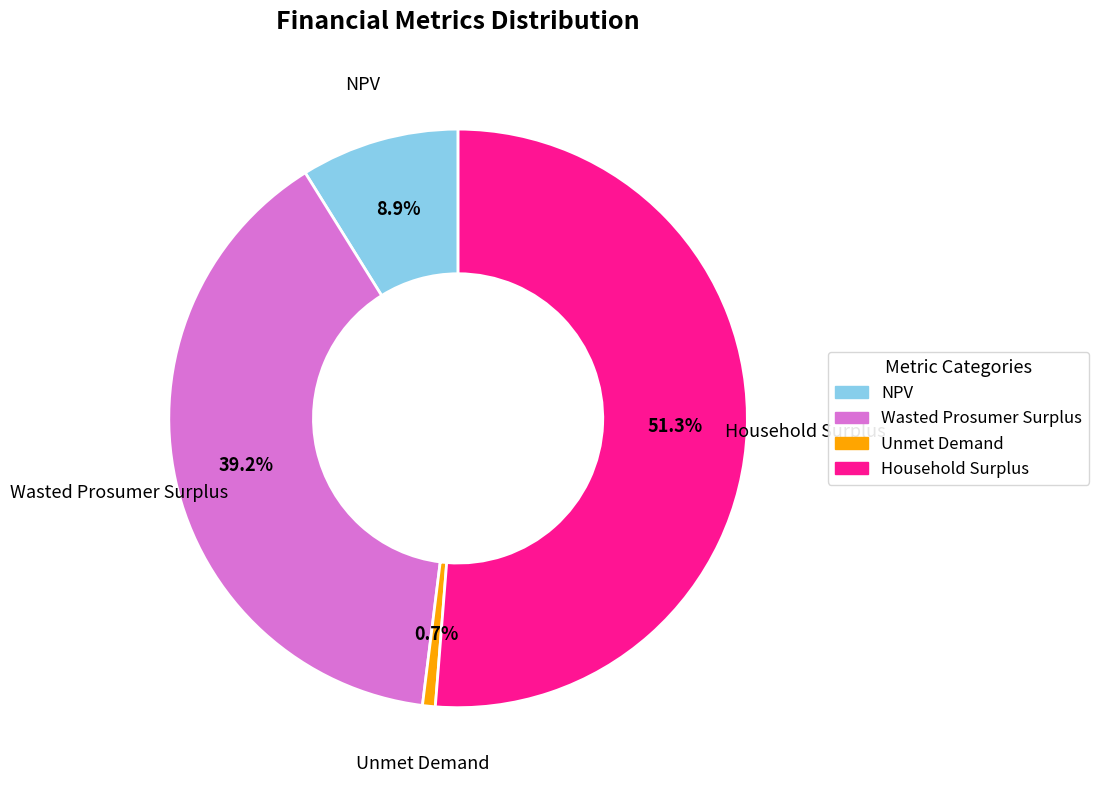

Which slice is the smallest?

Unmet Demand